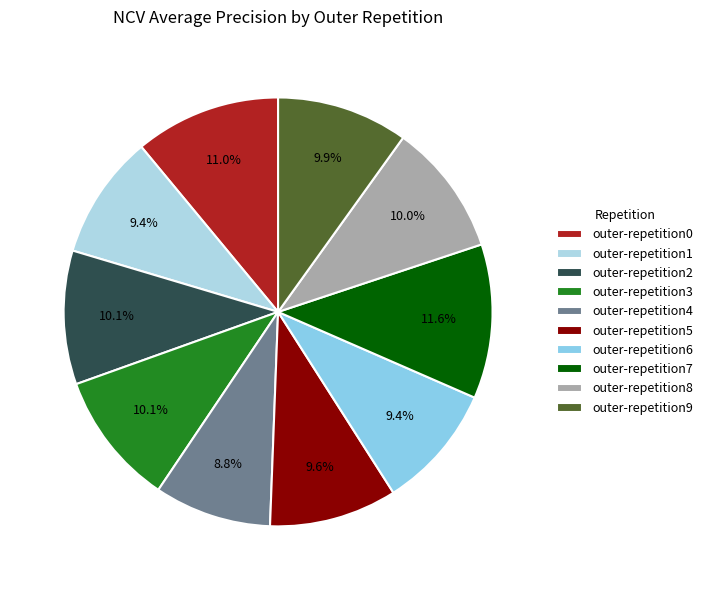

What is the smallest slice in the pie chart?

outer-repetition4